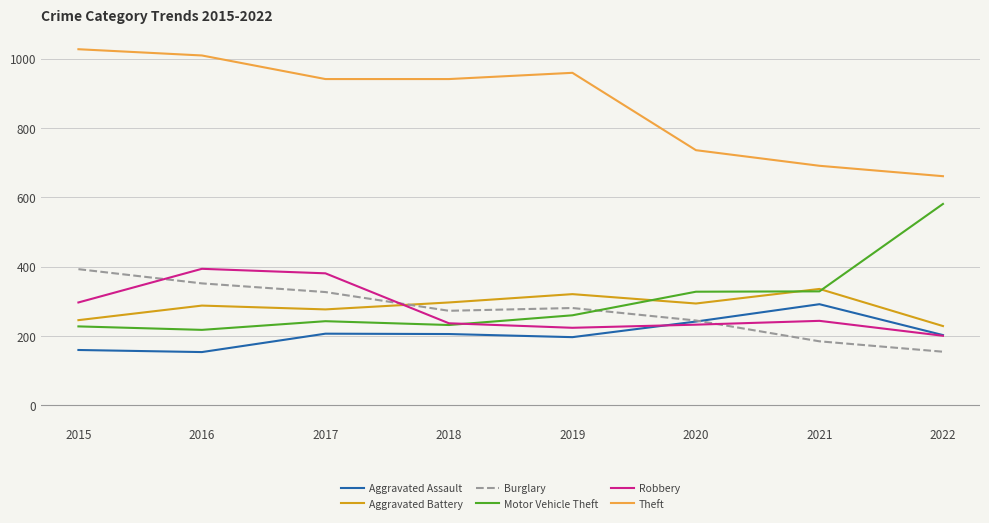

What is the spread (max minus min) of values at 2020?

503